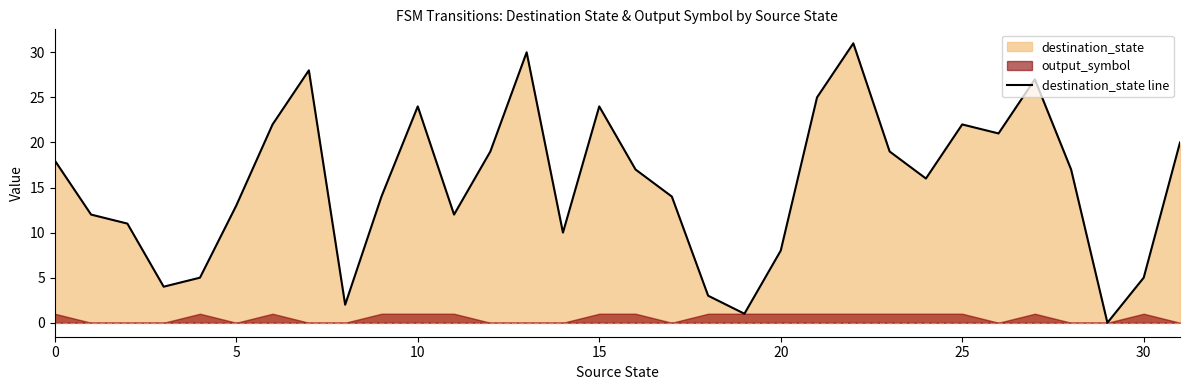

The destination_state line series shows 32 at 15. True or false?

False